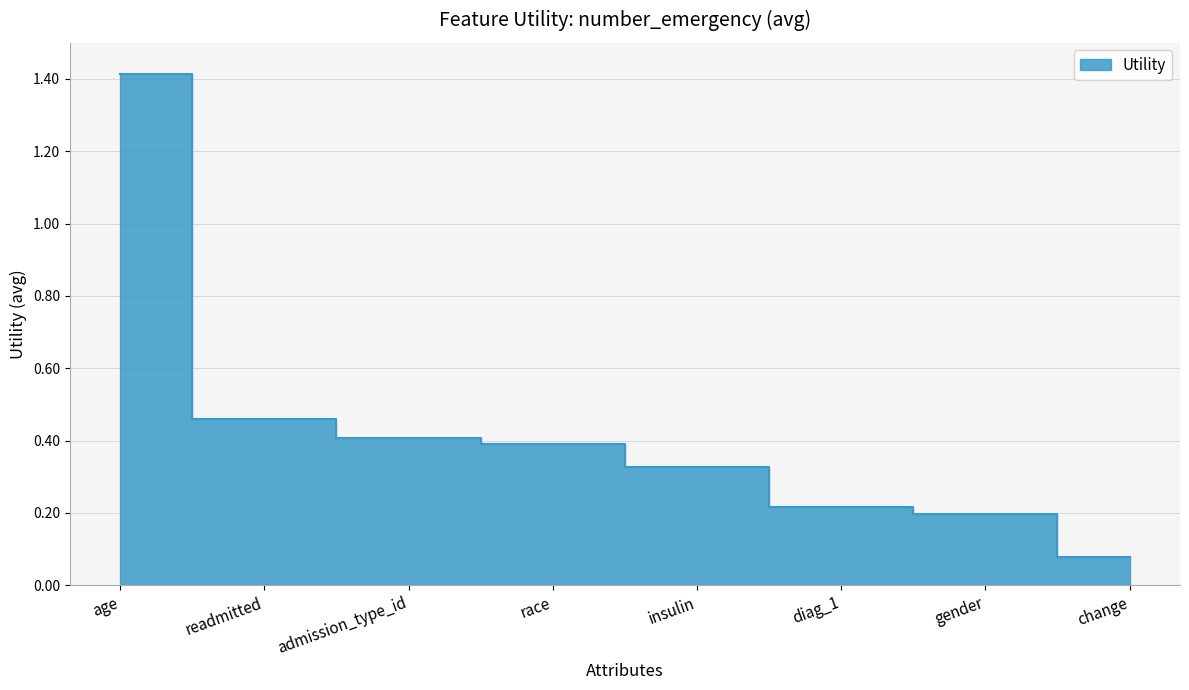

What is the minimum value shown in the chart?

0.1